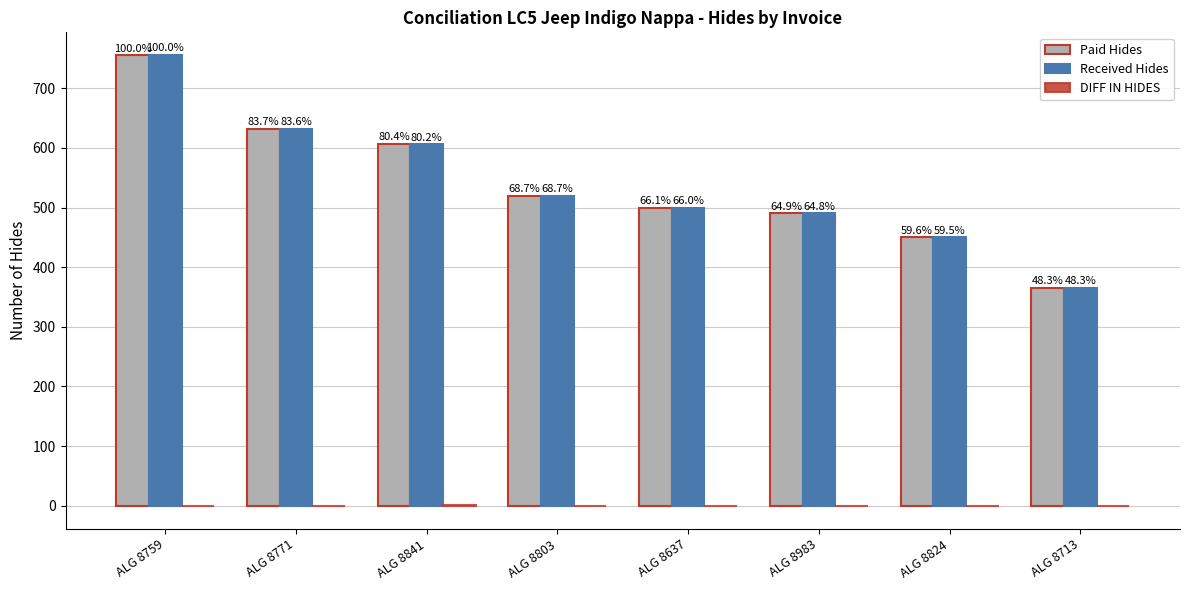

The value of Paid Hides at ALG 8713 is 597. True or false?

False